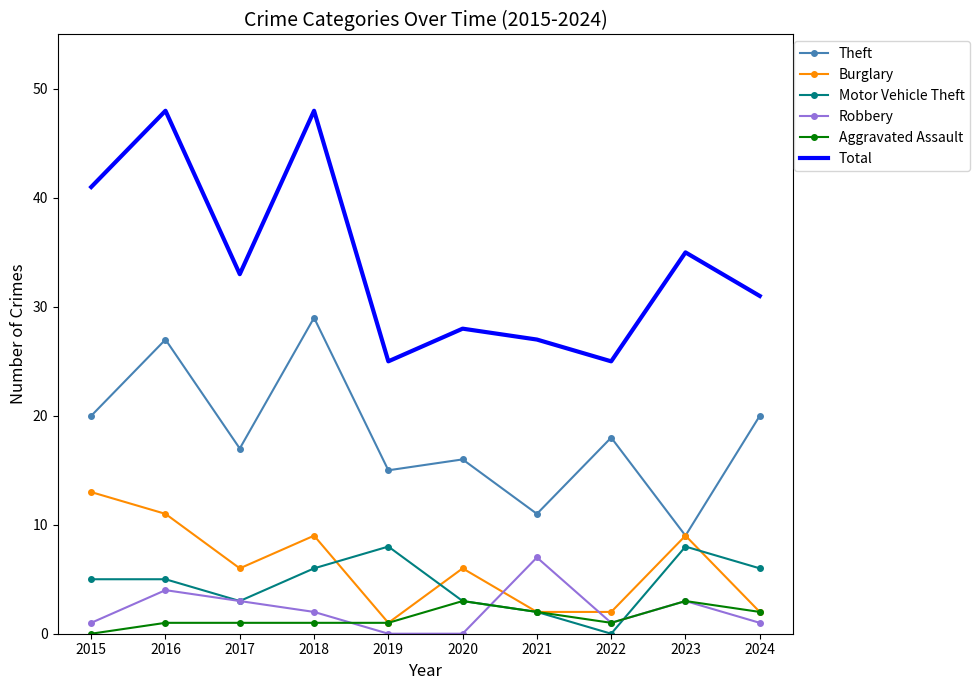

Which category has the highest value in the Robbery series?

2021